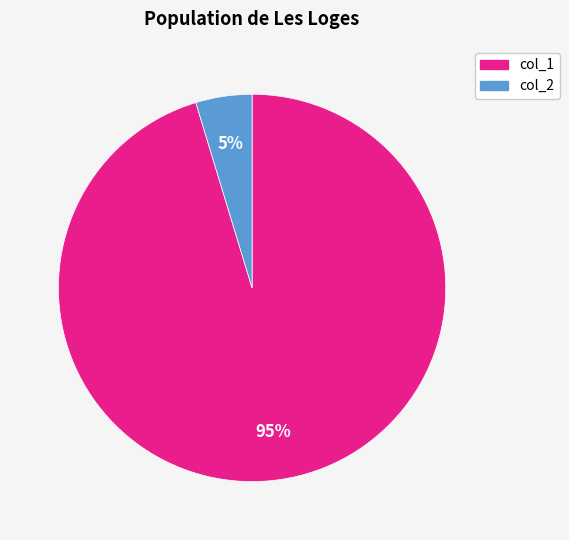

To the nearest percent, what is the average slice percentage?

50%